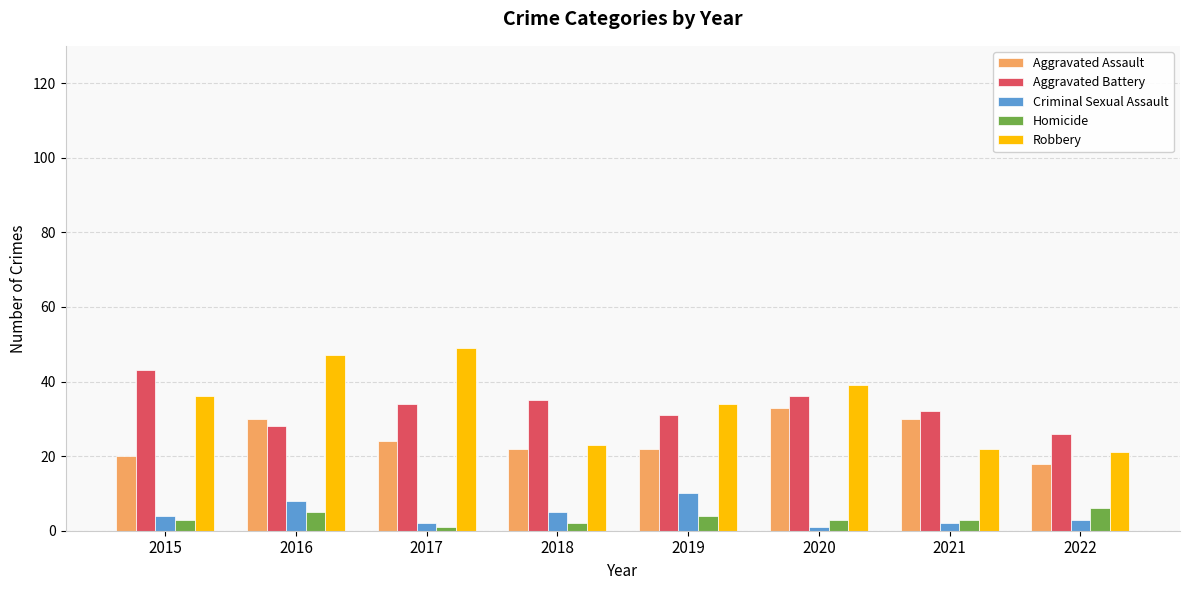

True or false: Aggravated Assault has a value of 22 at 2019.

True